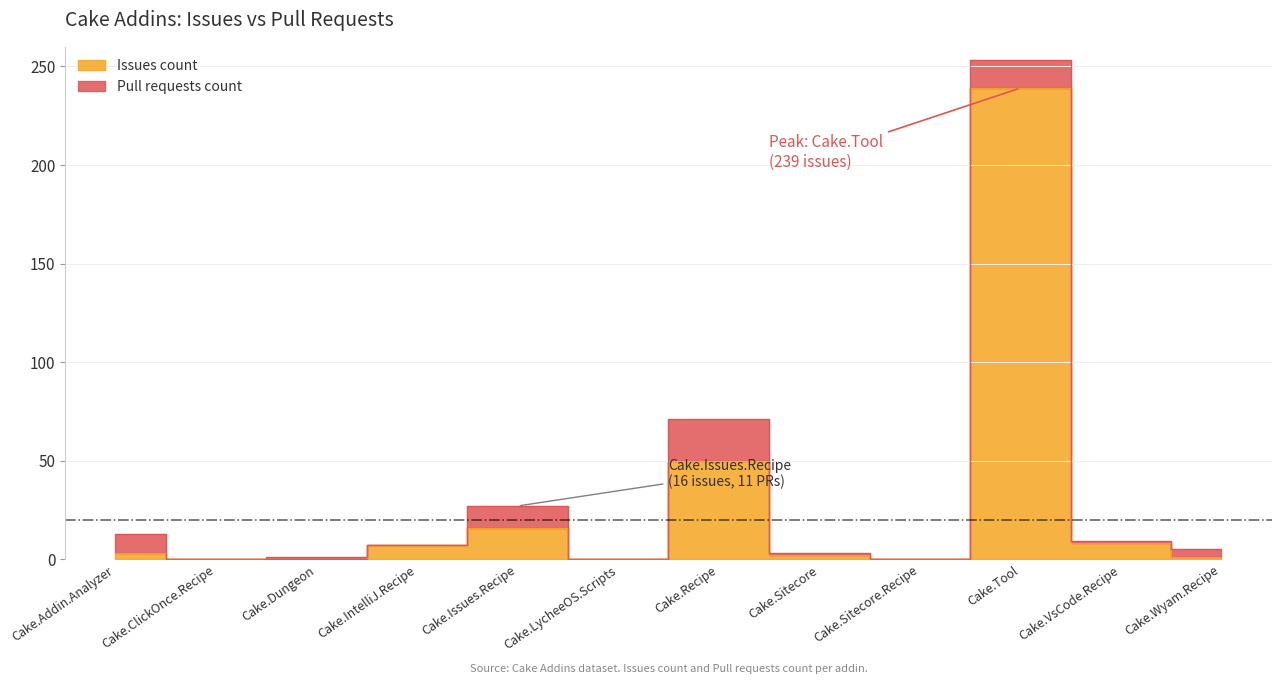

Reading left to right, what are all the values shown in this chart?

Cake.Addin.Analyzer=3	Cake.ClickOnce.Recipe=0	Cake.Dungeon=0	Cake.IntelliJ.Recipe=7	Cake.Issues.Recipe=16	Cake.LycheeOS.Scripts=0	Cake.Recipe=50	Cake.Sitecore=2	Cake.Sitecore.Recipe=0	Cake.Tool=239	Cake.VsCode.Recipe=8	Cake.Wyam.Recipe=1